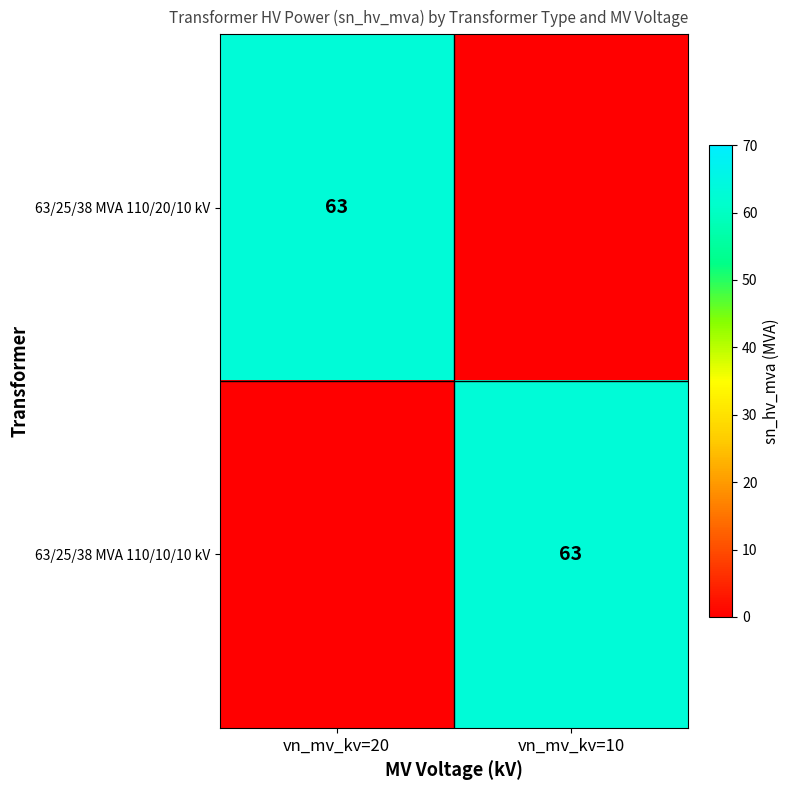

At how many categories does at least one series exceed 40?

2